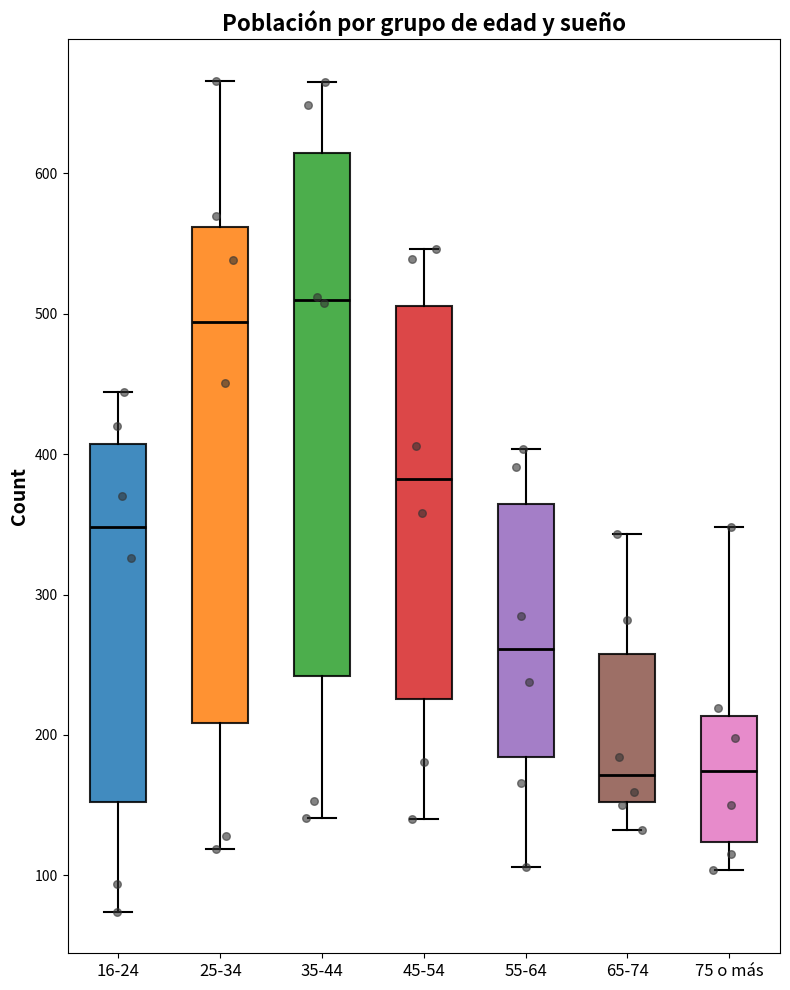

Reading left to right, transcribe this box plot: for each box, give where its median line is, the range the box spans, and where its two whiskers end, as read against the y-axis. The values are not printed on the chart, so give them approximately, as read against the axis.

16-24: median 350, box 150 to 410, whiskers 70 to 440
25-34: median 490, box 210 to 560, whiskers 120 to 670
35-44: median 510, box 240 to 610, whiskers 140 to 670
45-54: median 380, box 230 to 510, whiskers 140 to 550
55-64: median 260, box 180 to 360, whiskers 110 to 400
65-74: median 170, box 150 to 260, whiskers 130 to 340
75 o más: median 170, box 120 to 210, whiskers 100 to 350